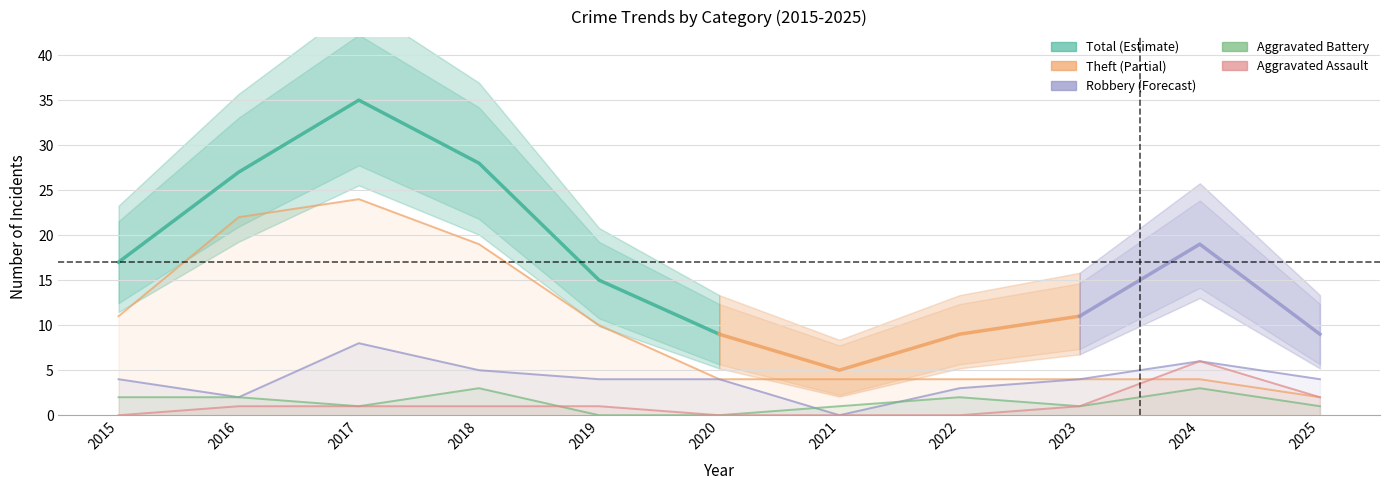

Which has a higher value, 2021 or 2015?

2021